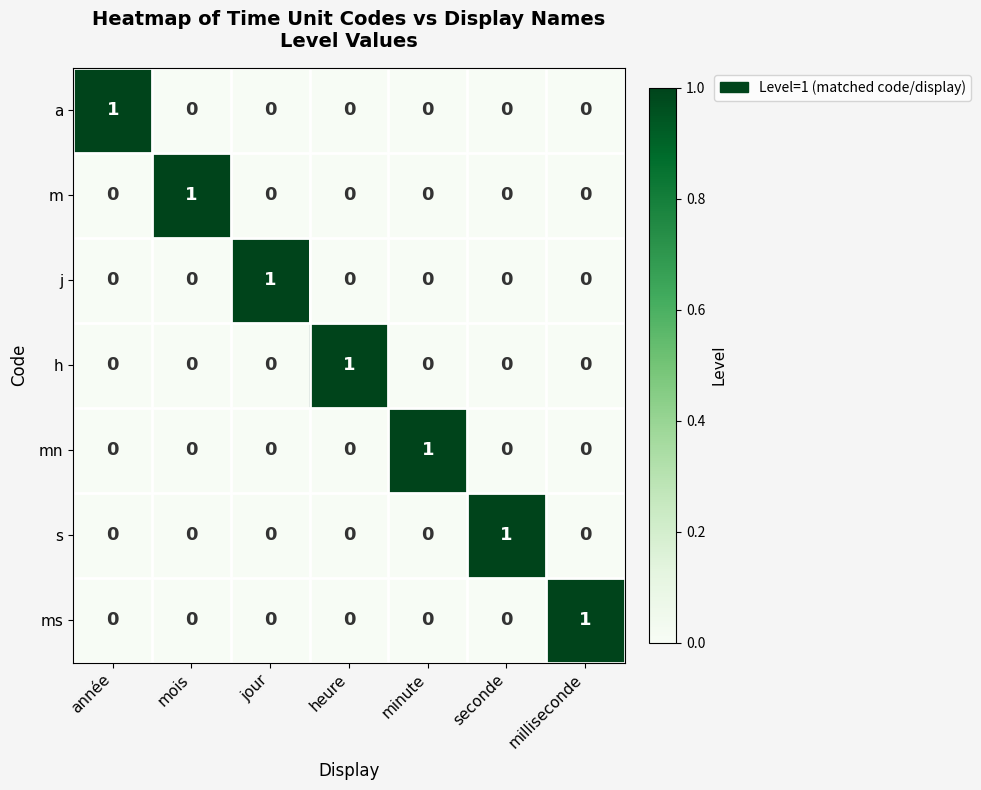

Which category has the highest value in the h series?

heure